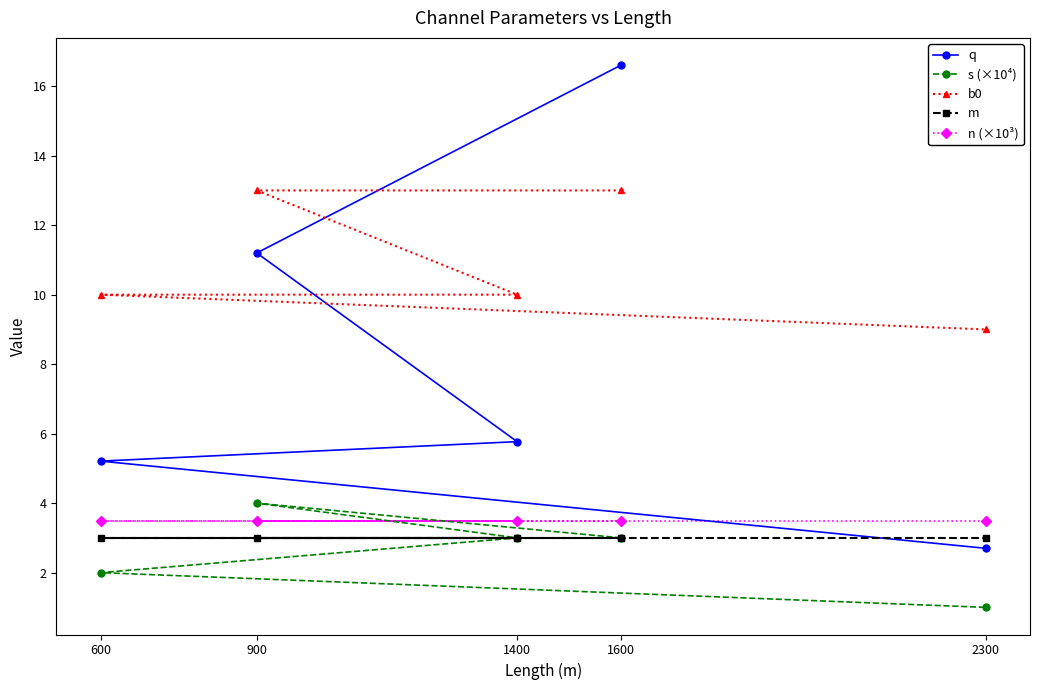

Is the value of n (×10³) at 2300 greater than the value of s (×10⁴) at 1600?

Yes